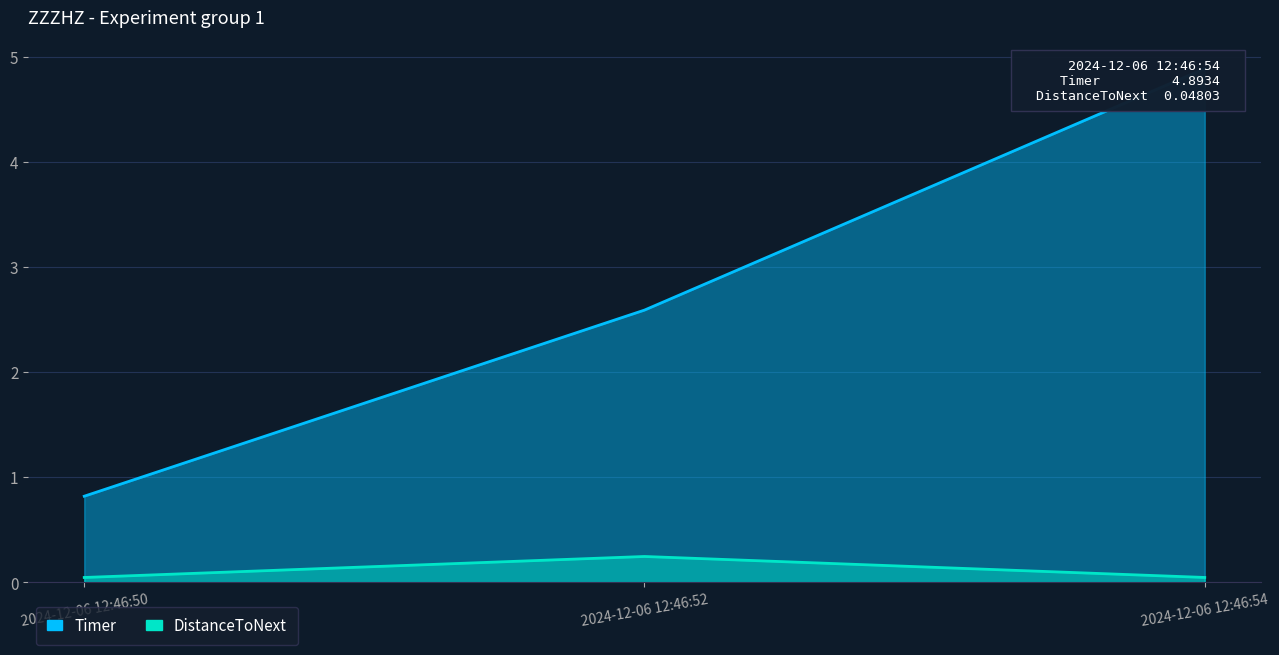

Count the number of categories in the chart.

3